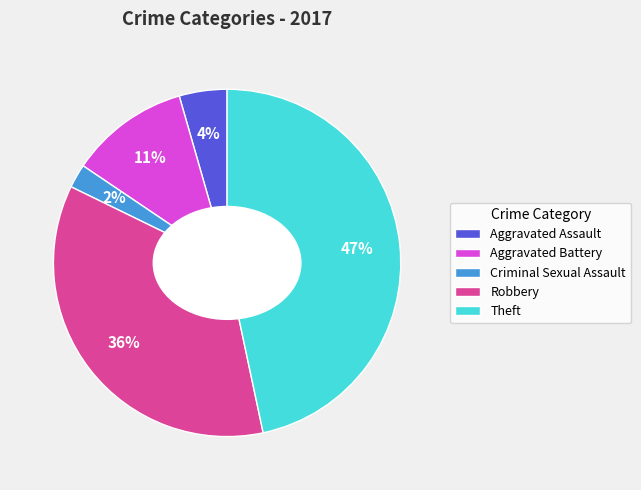

Rank the categories by value from lowest to highest.

Criminal Sexual Assault, Aggravated Assault, Aggravated Battery, Robbery, Theft